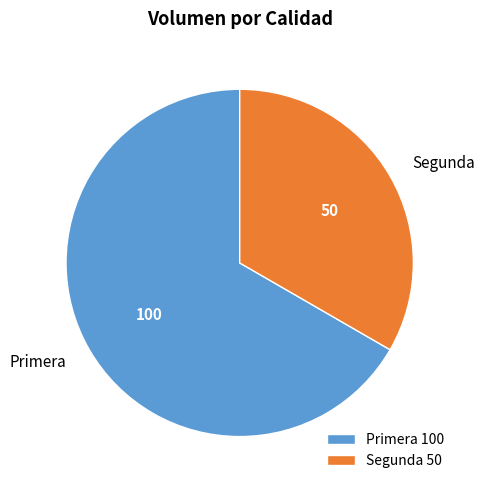

What is the majority slice?

Primera